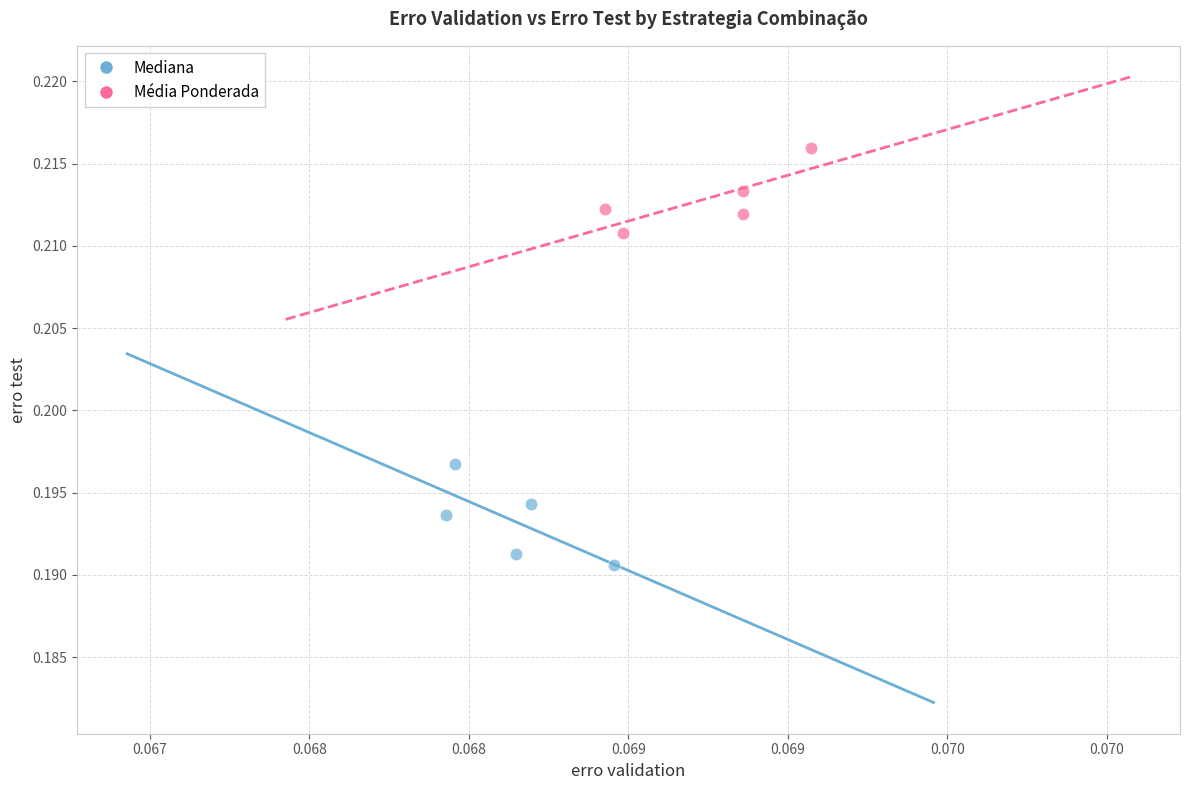

Which series contains the highest Y value?

Média Ponderada